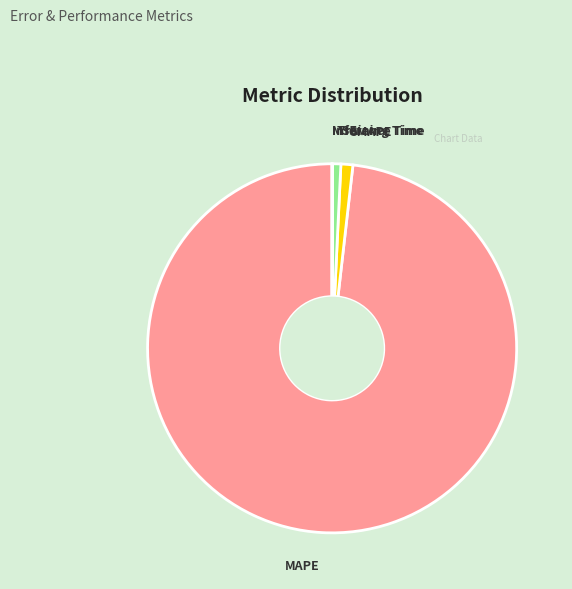

The Training Time slice represents 1% of the pie. True or false?

True